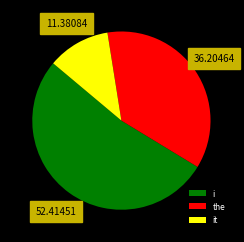

Combined, do i and the account for over 50%?

Yes